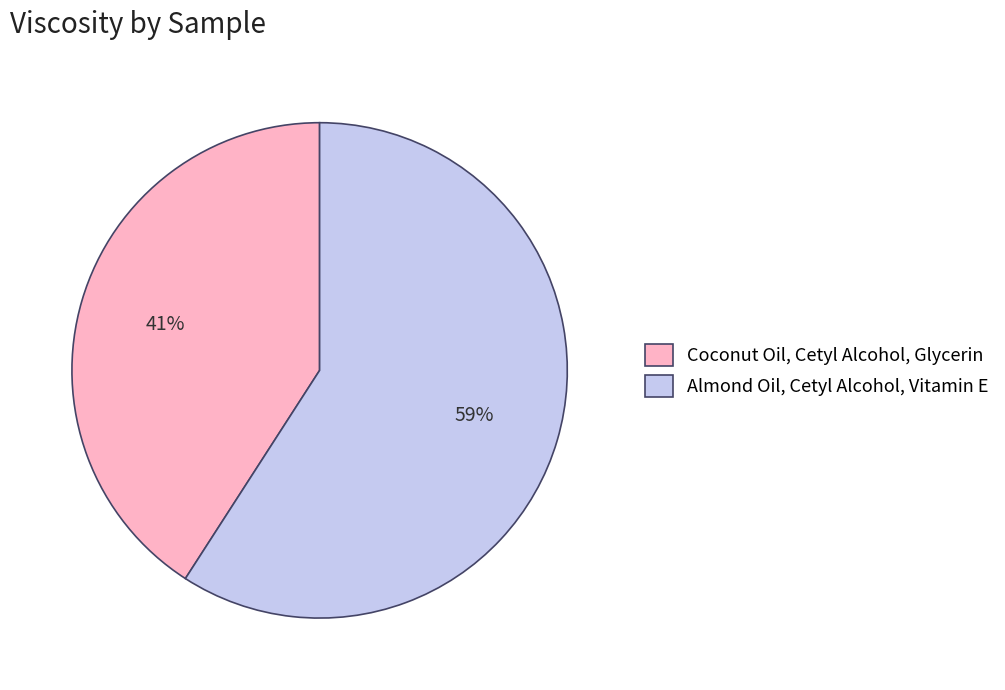

Does any single category account for the majority?

Yes